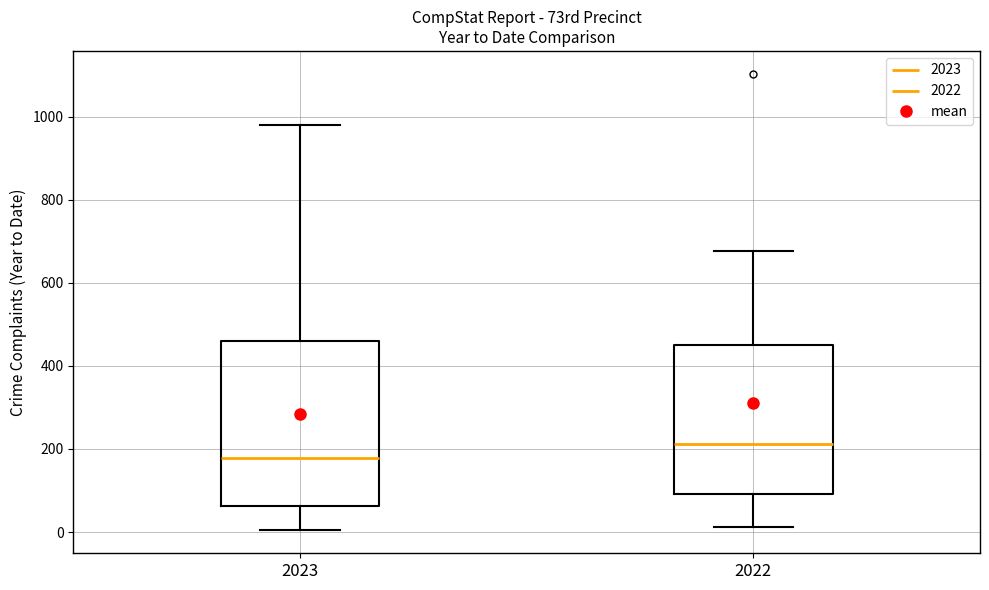

Reading left to right, read every box against the y-axis: the position of its median line, the range the box covers, and the ends of its whiskers. The values are not printed on the chart, so give them approximately, as read against the axis.

2023: median 180, box 60 to 460, whiskers 0 to 980
2022: median 220, box 100 to 440, whiskers 20 to 680